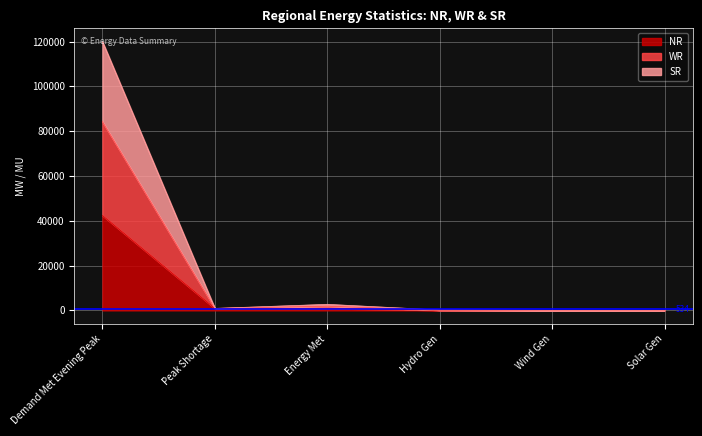

What is the minimum value for WR?

26.0